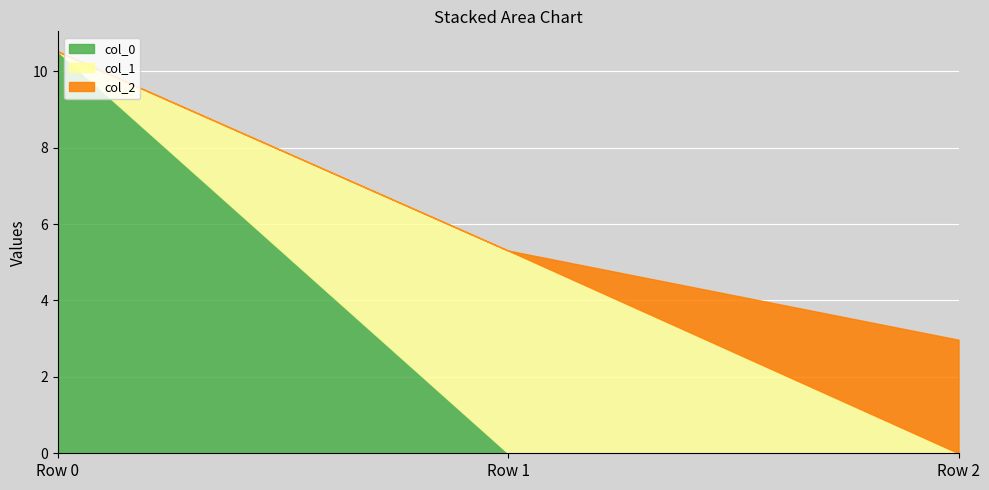

Where is col_1 nearest to the value 2?

Row 0